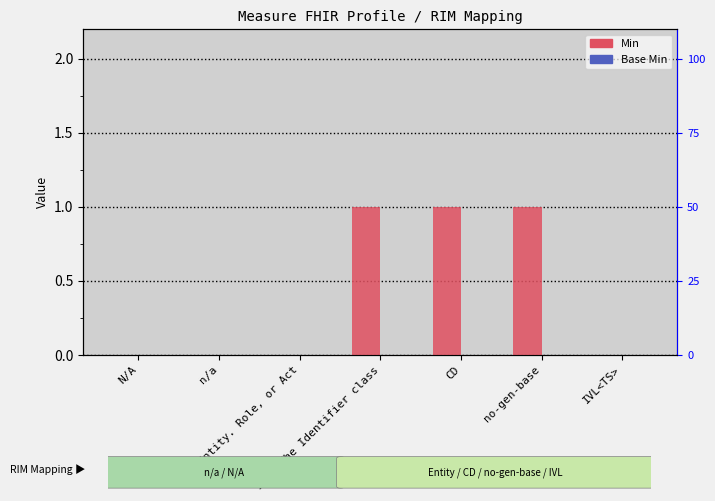

Reading right to left, extract all data points from this chart.

Min: 0	1	1	1	0	0	0
Base Min: 0	0	0	0	0	0	0